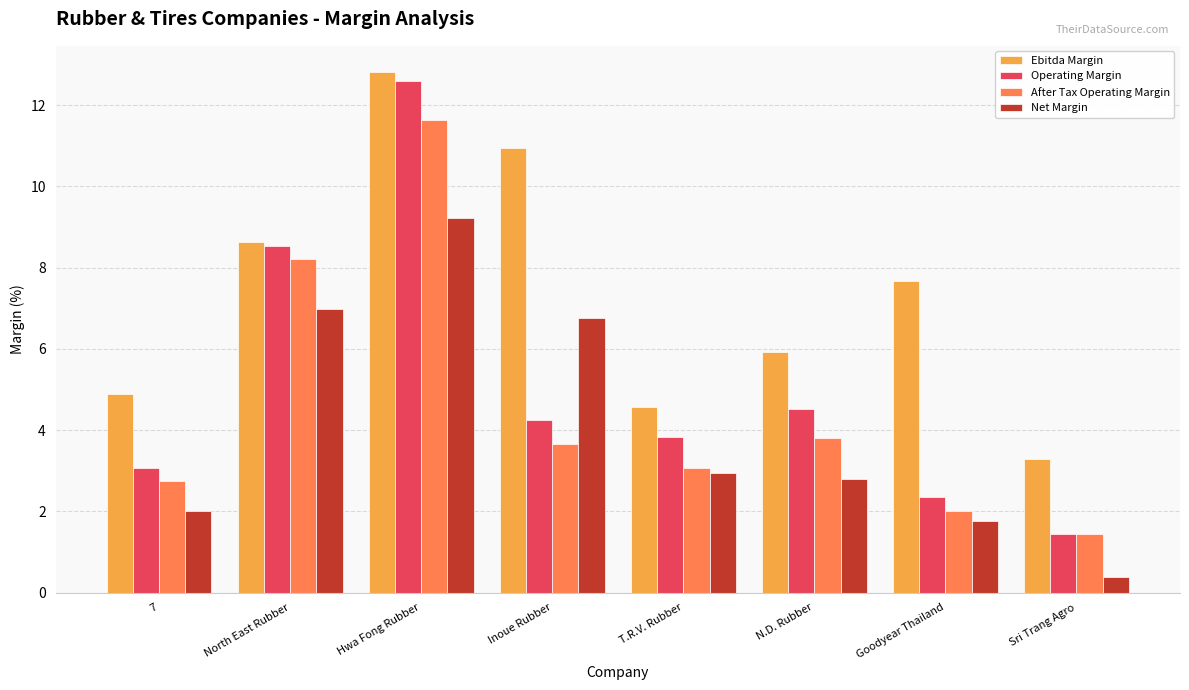

The value of Operating Margin at North East Rubber is 8.5. True or false?

True